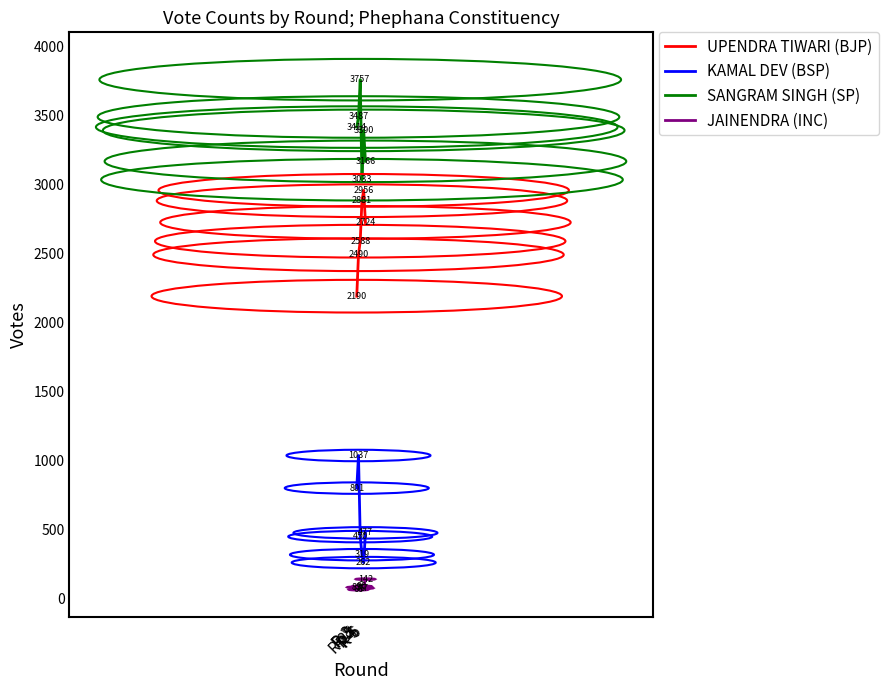

What is the minimum value for KAMAL DEV (BSP)?

262